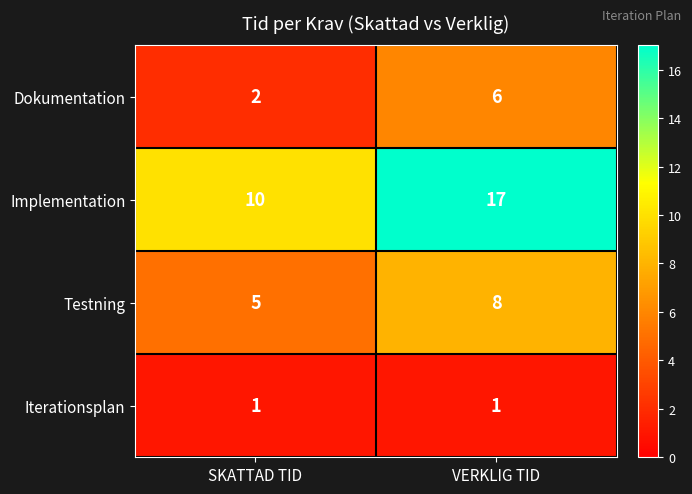

Is it true that Testning equals 9 at SKATTAD TID?

False